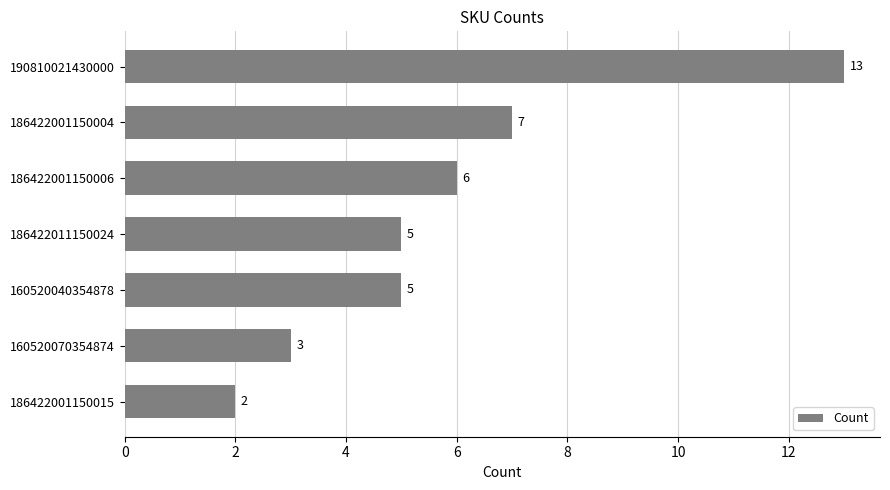

What is the difference between the second highest and second lowest values?

4